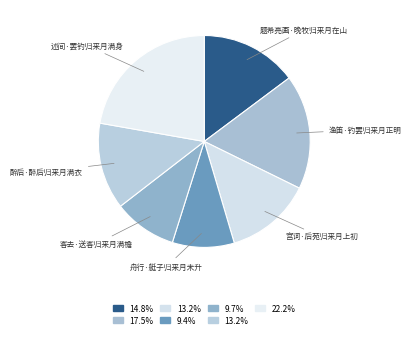

Is there any slice that represents more than half of the pie?

No